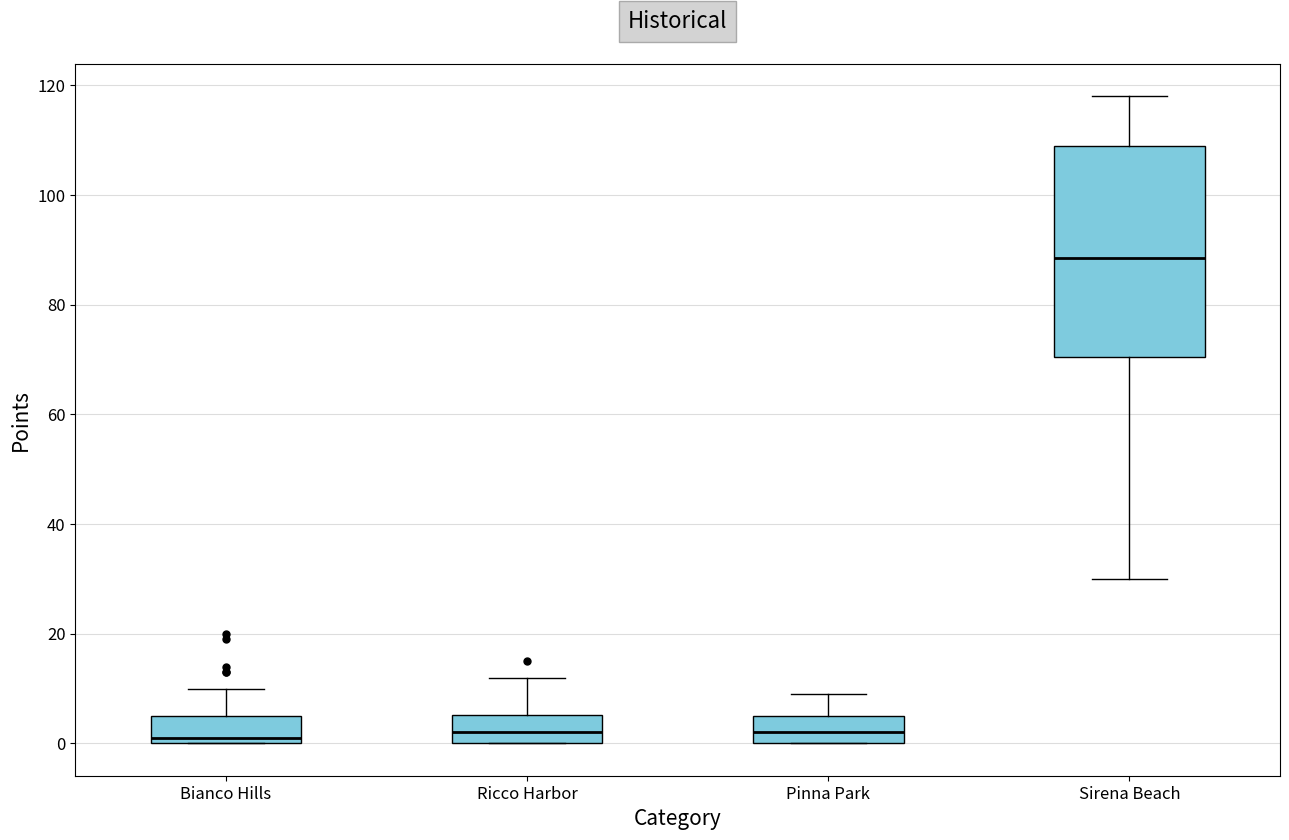

Where is the upper edge of the box for Ricco Harbor on the y-axis? The values are not printed on the chart, so give them approximately, as read against the axis.

6